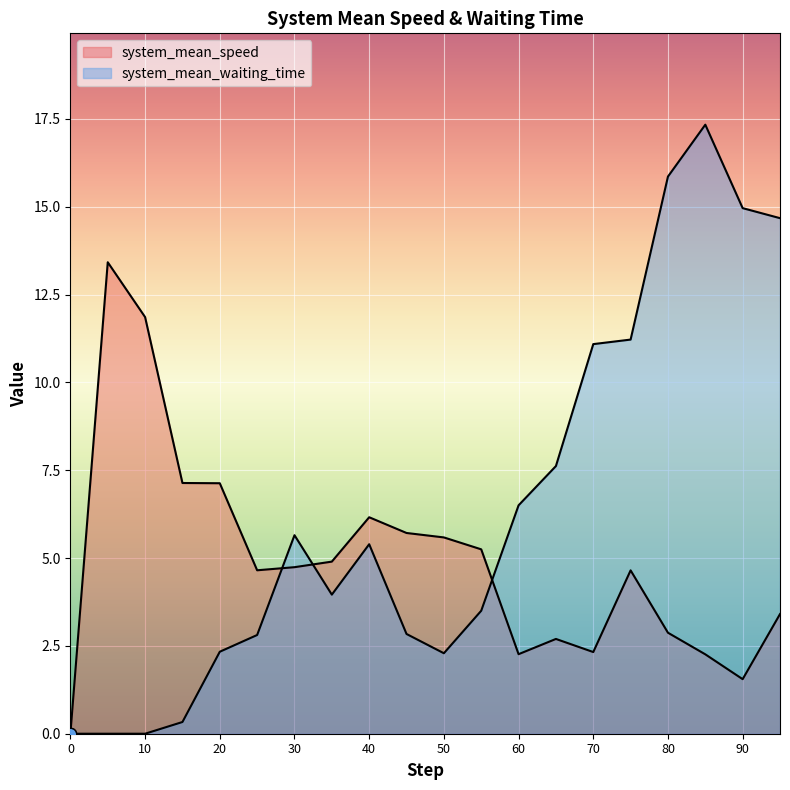

Which series has the largest total across all categories?

system_mean_waiting_time